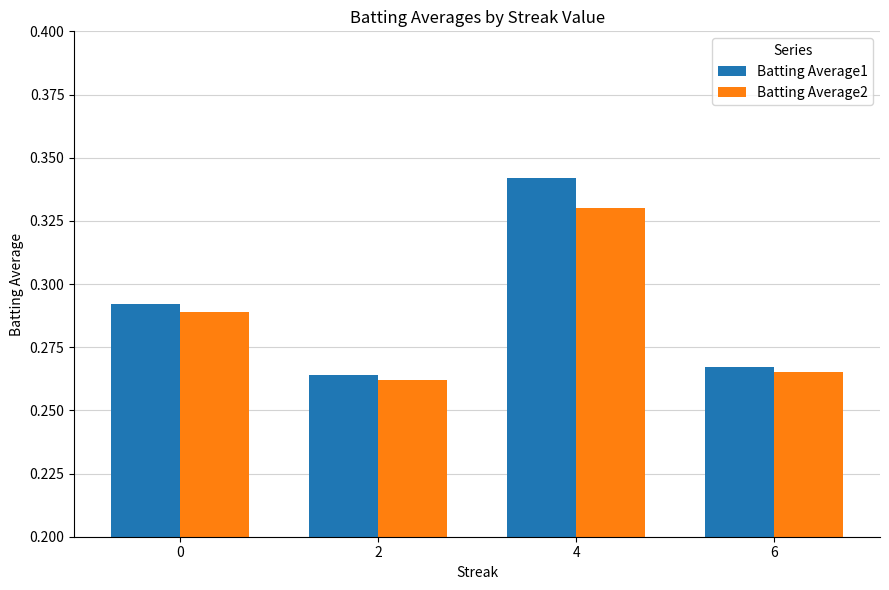

At 4, list the series in order from smallest to largest.

Batting Average2, Batting Average1